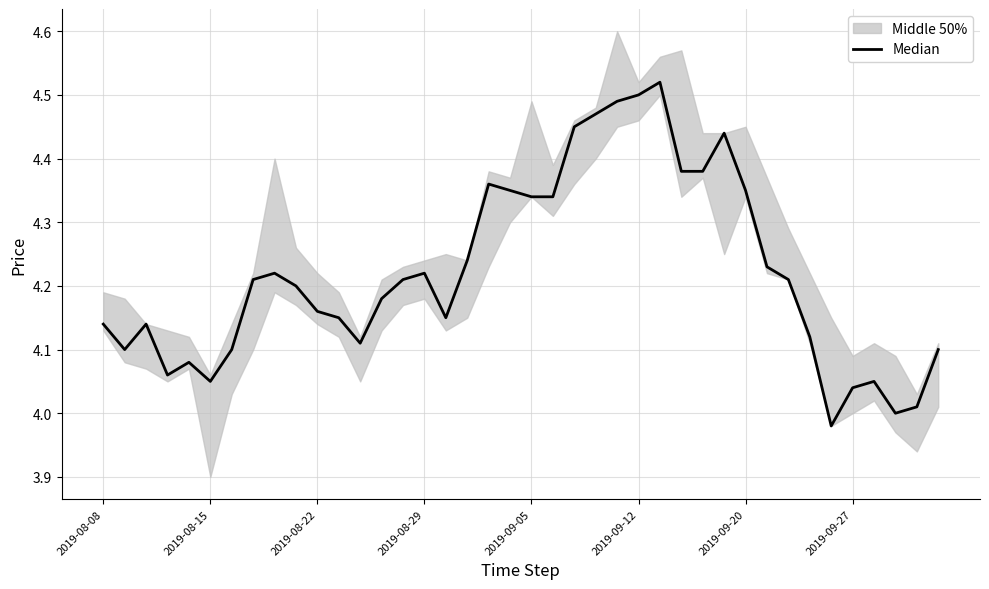

Where does the data first go above 4?

2019-08-08